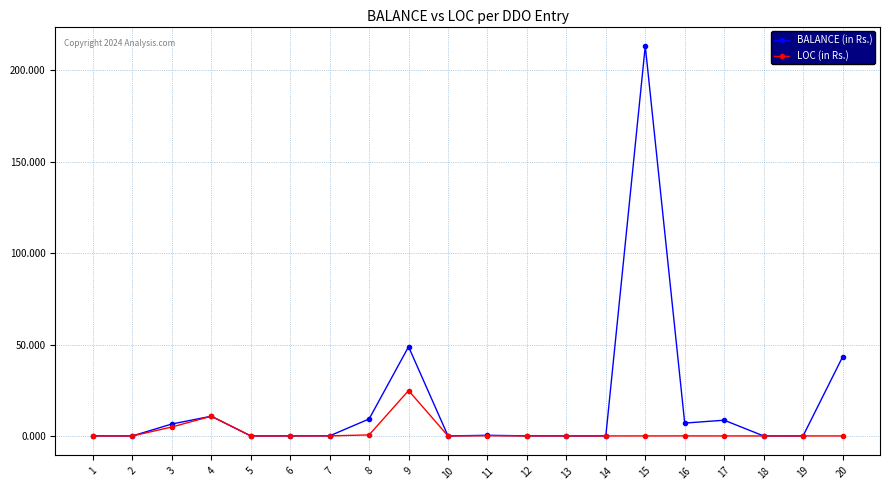

At which category is the sum across all series the highest?

15